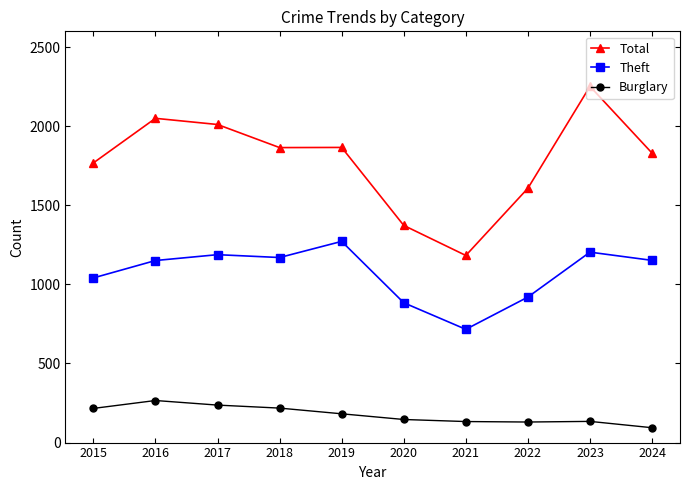

True or false: Theft and Burglary cross at least once.

False